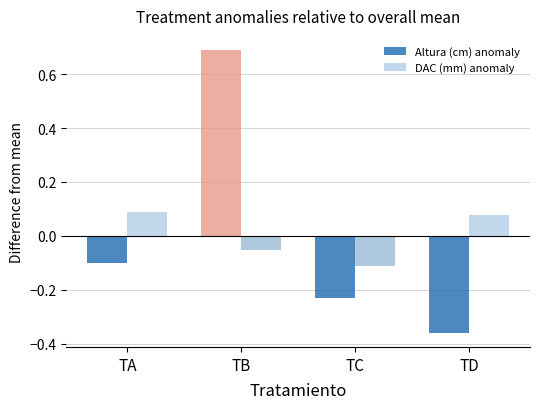

How many negative values does the Altura (cm) anomaly series have?

3